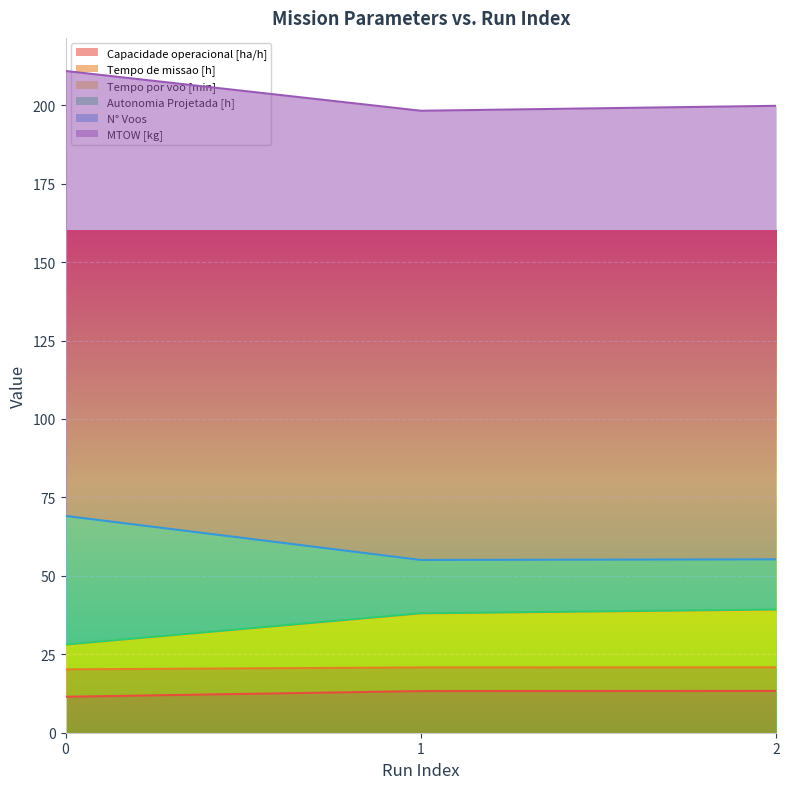

Is it true that N° Voos equals 55.3 at 2?

True